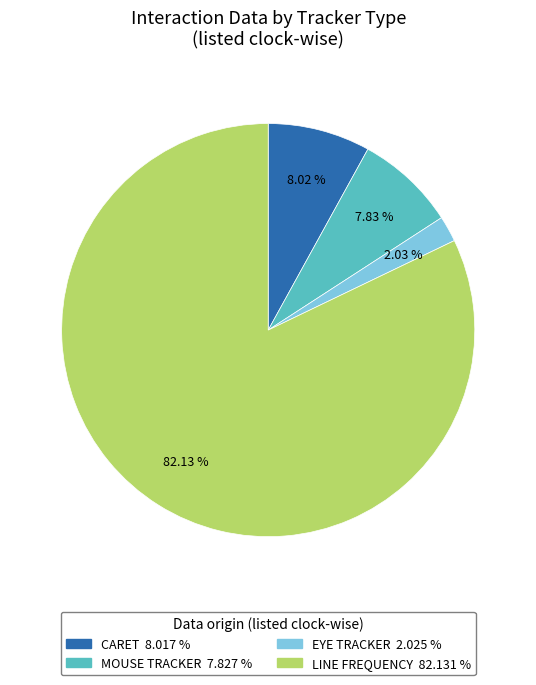

How many segments does this pie chart have?

4